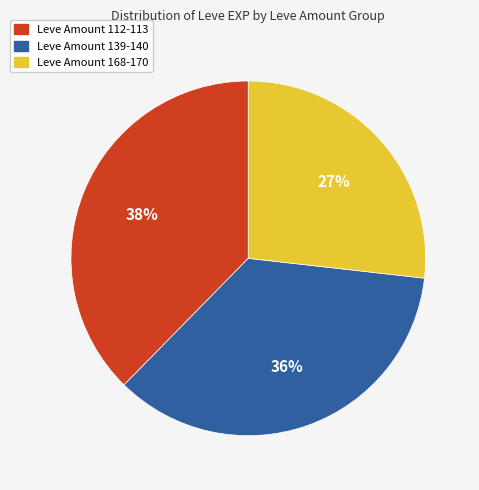

Is there a majority slice in this chart?

No